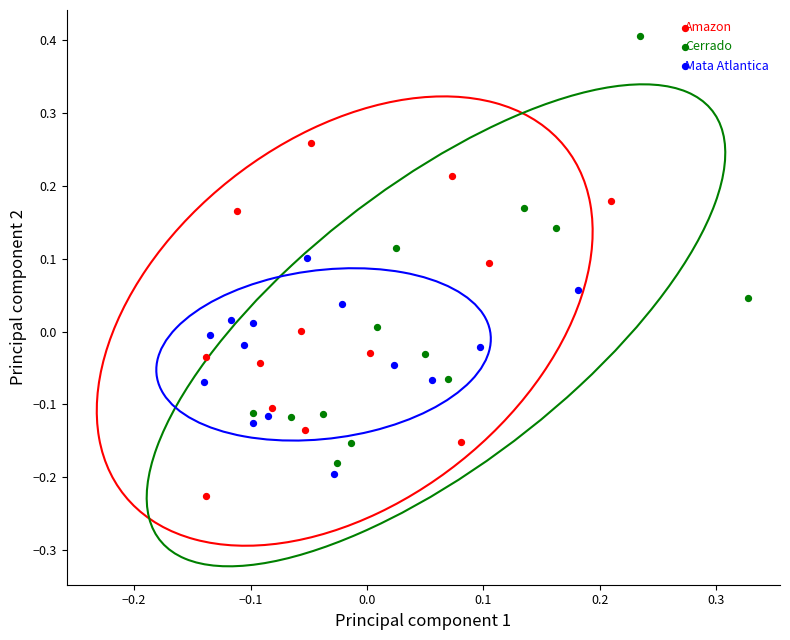

Which series has the widest spread of Y values?

Cerrado